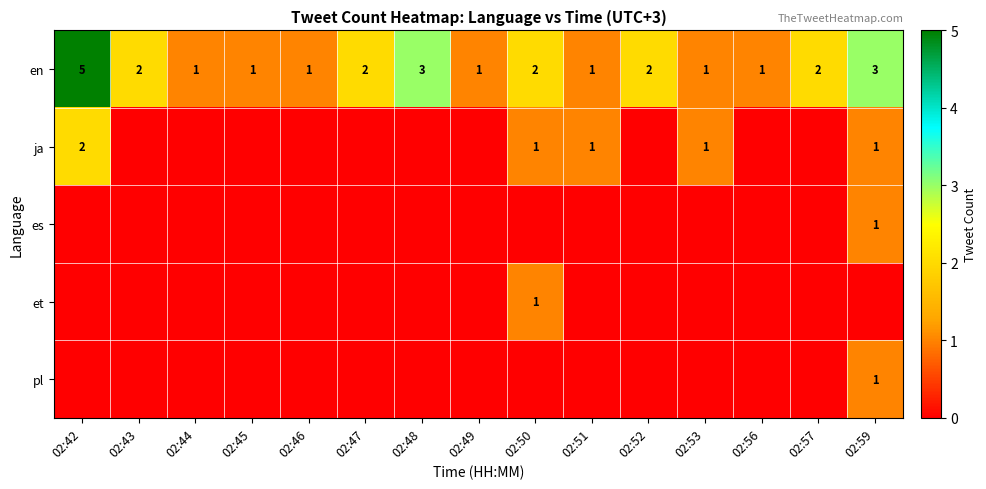

Which label corresponds to the largest value in the chart?

02:42